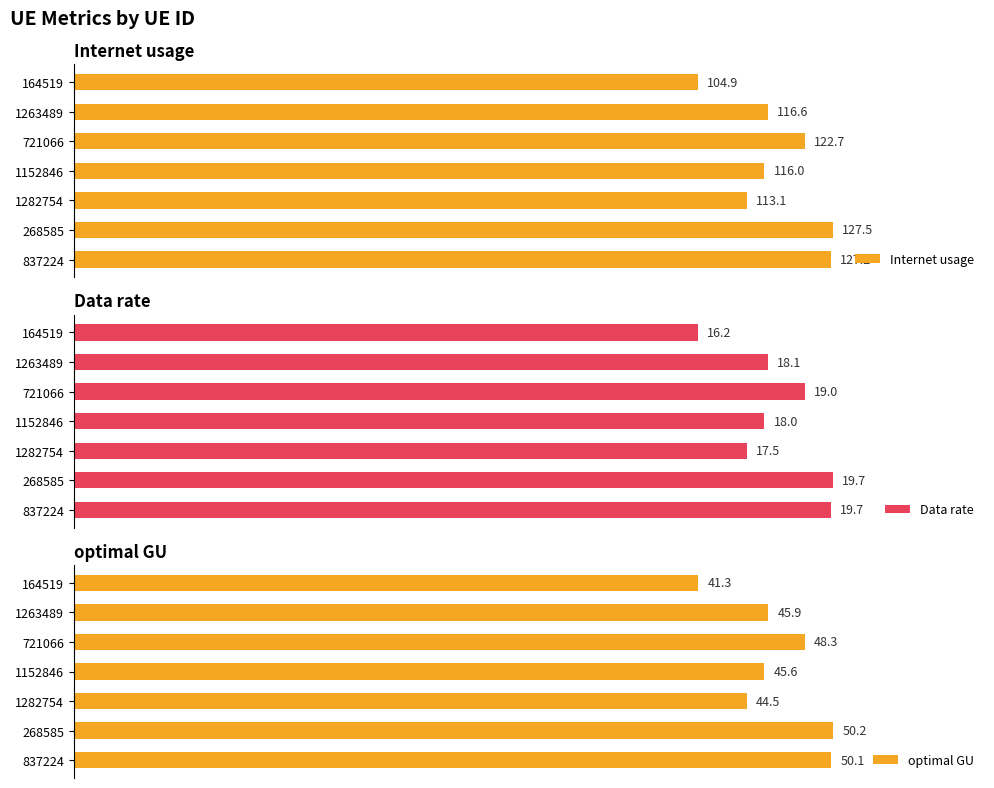

Are the bars grouped side by side (vs. stacked)?

Yes